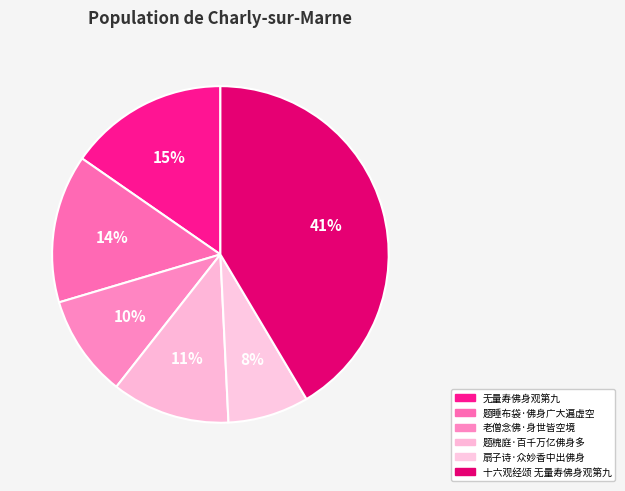

To the nearest percent, what is the difference between the 十六观经颂 无量寿佛身观第九 and 题槐庭·百千万亿佛身多 slice percentages?

30%